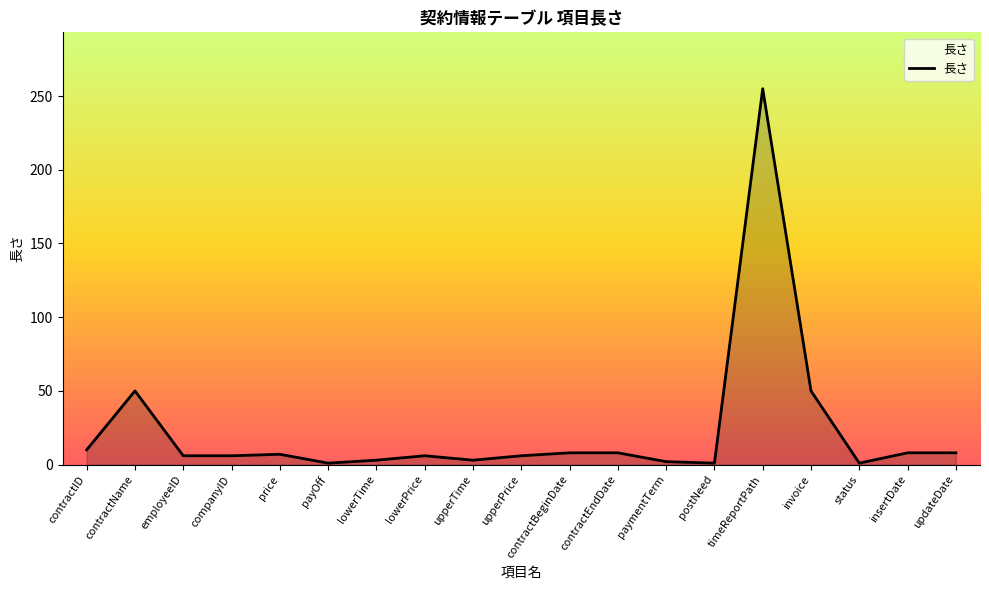

What is the maximum value shown in the chart?

255